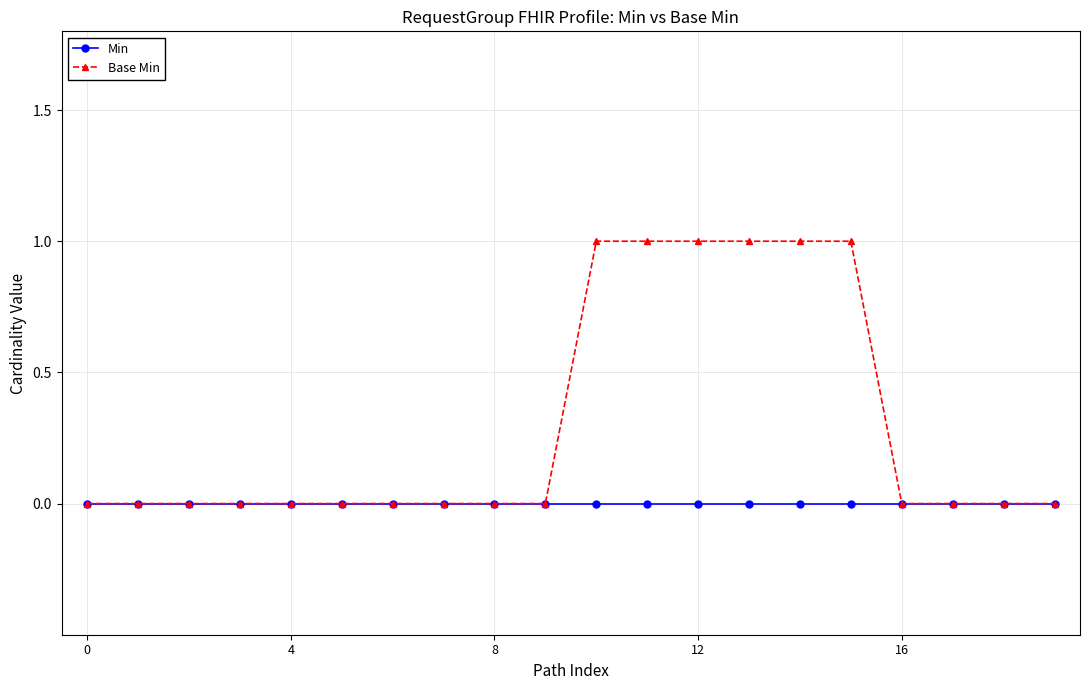

Which series has the largest range (max minus min)?

Base Min